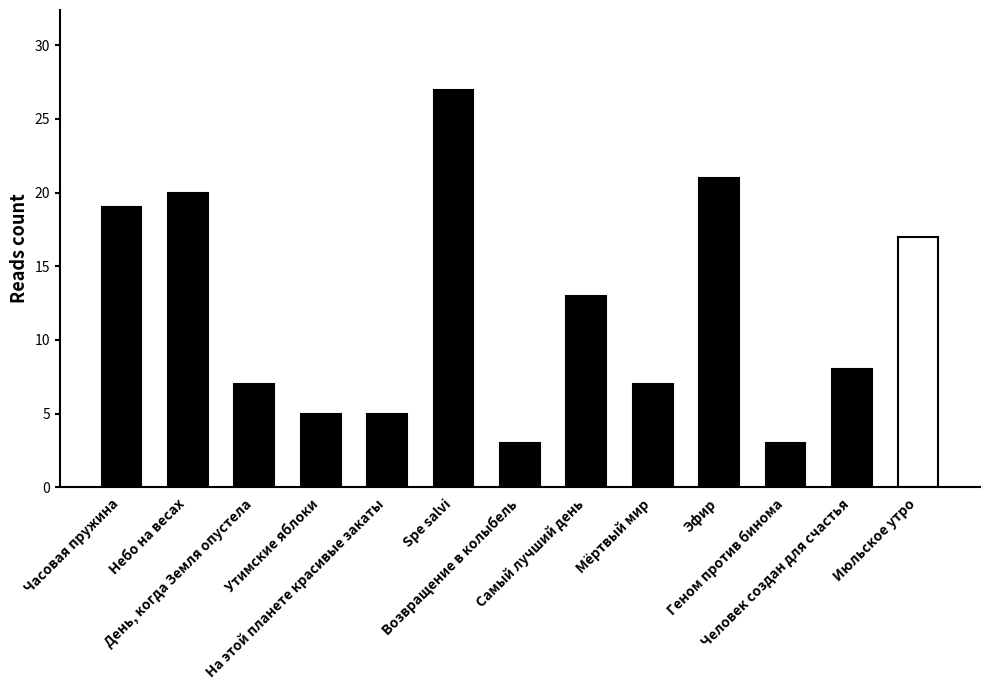

What is the difference between the values at Часовая пружина and Эфир?

2